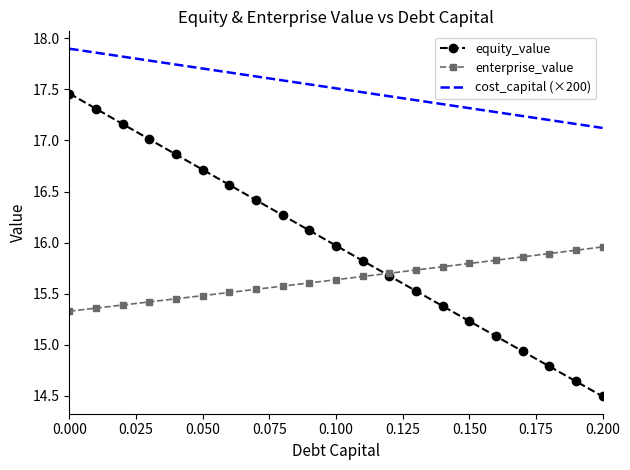

Which series has the largest total across all categories?

cost_capital (×200)